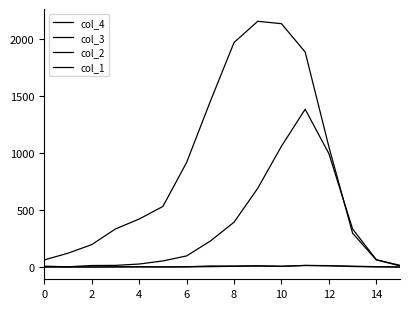

What is the difference between the maximum and minimum values in the col_2 series?

14